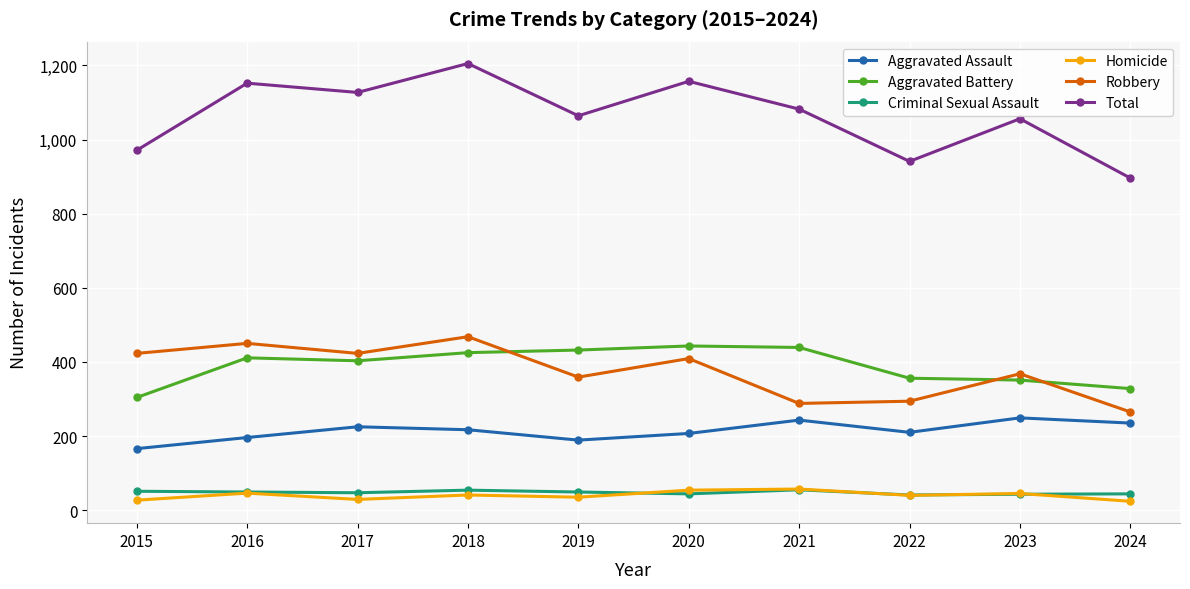

What is the maximum value for Homicide?

57